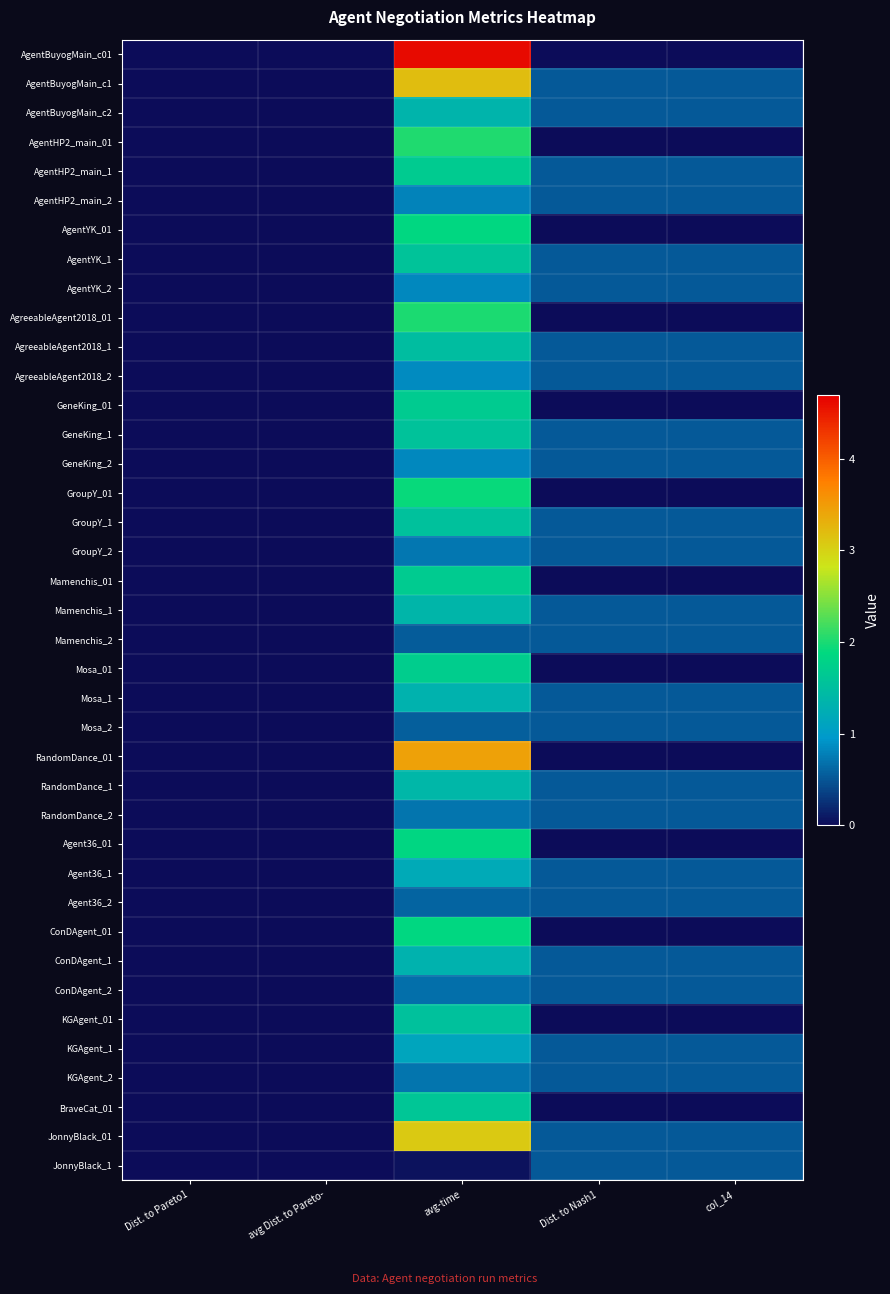

Reading right to left, what are all the values shown in this chart?

AgentBuyogMain_c01: col_14=0.0	Dist. to Nash1=0.0	avg-time=4.6	avg Dist. to Pareto-=0.0	Dist. to Pareto1=0.0
AgentBuyogMain_c1: col_14=0.5	Dist. to Nash1=0.5	avg-time=3.2	avg Dist. to Pareto-=0.0	Dist. to Pareto1=0.0
AgentBuyogMain_c2: col_14=0.5	Dist. to Nash1=0.5	avg-time=1.3	avg Dist. to Pareto-=0.0	Dist. to Pareto1=0.0
AgentHP2_main_01: col_14=0.0	Dist. to Nash1=0.0	avg-time=2.0	avg Dist. to Pareto-=0.0	Dist. to Pareto1=0.0
AgentHP2_main_1: col_14=0.5	Dist. to Nash1=0.5	avg-time=1.7	avg Dist. to Pareto-=0.0	Dist. to Pareto1=0.0
AgentHP2_main_2: col_14=0.5	Dist. to Nash1=0.5	avg-time=0.8	avg Dist. to Pareto-=0.0	Dist. to Pareto1=0.0
AgentYK_01: col_14=0.0	Dist. to Nash1=0.0	avg-time=1.9	avg Dist. to Pareto-=0.0	Dist. to Pareto1=0.0
AgentYK_1: col_14=0.5	Dist. to Nash1=0.5	avg-time=1.6	avg Dist. to Pareto-=0.0	Dist. to Pareto1=0.0
AgentYK_2: col_14=0.5	Dist. to Nash1=0.5	avg-time=0.8	avg Dist. to Pareto-=0.0	Dist. to Pareto1=0.0
AgreeableAgent2018_01: col_14=0.0	Dist. to Nash1=0.0	avg-time=2.0	avg Dist. to Pareto-=0.0	Dist. to Pareto1=0.0
AgreeableAgent2018_1: col_14=0.5	Dist. to Nash1=0.5	avg-time=1.5	avg Dist. to Pareto-=0.0	Dist. to Pareto1=0.0
AgreeableAgent2018_2: col_14=0.5	Dist. to Nash1=0.5	avg-time=0.9	avg Dist. to Pareto-=0.0	Dist. to Pareto1=0.0
GeneKing_01: col_14=0.0	Dist. to Nash1=0.0	avg-time=1.7	avg Dist. to Pareto-=0.0	Dist. to Pareto1=0.0
GeneKing_1: col_14=0.5	Dist. to Nash1=0.5	avg-time=1.6	avg Dist. to Pareto-=0.0	Dist. to Pareto1=0.0
GeneKing_2: col_14=0.5	Dist. to Nash1=0.5	avg-time=0.8	avg Dist. to Pareto-=0.0	Dist. to Pareto1=0.0
GroupY_01: col_14=0.0	Dist. to Nash1=0.0	avg-time=1.9	avg Dist. to Pareto-=0.0	Dist. to Pareto1=0.0
GroupY_1: col_14=0.5	Dist. to Nash1=0.5	avg-time=1.5	avg Dist. to Pareto-=0.0	Dist. to Pareto1=0.0
GroupY_2: col_14=0.5	Dist. to Nash1=0.5	avg-time=0.7	avg Dist. to Pareto-=0.0	Dist. to Pareto1=0.0
Mamenchis_01: col_14=0.0	Dist. to Nash1=0.0	avg-time=1.7	avg Dist. to Pareto-=0.0	Dist. to Pareto1=0.0
Mamenchis_1: col_14=0.5	Dist. to Nash1=0.5	avg-time=1.4	avg Dist. to Pareto-=0.0	Dist. to Pareto1=0.0
Mamenchis_2: col_14=0.5	Dist. to Nash1=0.5	avg-time=0.5	avg Dist. to Pareto-=0.0	Dist. to Pareto1=0.0
Mosa_01: col_14=0.0	Dist. to Nash1=0.0	avg-time=1.7	avg Dist. to Pareto-=0.0	Dist. to Pareto1=0.0
Mosa_1: col_14=0.5	Dist. to Nash1=0.5	avg-time=1.3	avg Dist. to Pareto-=0.0	Dist. to Pareto1=0.0
Mosa_2: col_14=0.5	Dist. to Nash1=0.5	avg-time=0.6	avg Dist. to Pareto-=0.0	Dist. to Pareto1=0.0
RandomDance_01: col_14=0.0	Dist. to Nash1=0.0	avg-time=3.4	avg Dist. to Pareto-=0.0	Dist. to Pareto1=0.0
RandomDance_1: col_14=0.5	Dist. to Nash1=0.5	avg-time=1.4	avg Dist. to Pareto-=0.0	Dist. to Pareto1=0.0
RandomDance_2: col_14=0.5	Dist. to Nash1=0.5	avg-time=0.7	avg Dist. to Pareto-=0.0	Dist. to Pareto1=0.0
Agent36_01: col_14=0.0	Dist. to Nash1=0.0	avg-time=1.8	avg Dist. to Pareto-=0.0	Dist. to Pareto1=0.0
Agent36_1: col_14=0.5	Dist. to Nash1=0.5	avg-time=1.2	avg Dist. to Pareto-=0.0	Dist. to Pareto1=0.0
Agent36_2: col_14=0.5	Dist. to Nash1=0.5	avg-time=0.6	avg Dist. to Pareto-=0.0	Dist. to Pareto1=0.0
ConDAgent_01: col_14=0.0	Dist. to Nash1=0.0	avg-time=1.9	avg Dist. to Pareto-=0.0	Dist. to Pareto1=0.0
ConDAgent_1: col_14=0.5	Dist. to Nash1=0.5	avg-time=1.3	avg Dist. to Pareto-=0.0	Dist. to Pareto1=0.0
ConDAgent_2: col_14=0.5	Dist. to Nash1=0.5	avg-time=0.7	avg Dist. to Pareto-=0.0	Dist. to Pareto1=0.0
KGAgent_01: col_14=0.0	Dist. to Nash1=0.0	avg-time=1.5	avg Dist. to Pareto-=0.0	Dist. to Pareto1=0.0
KGAgent_1: col_14=0.5	Dist. to Nash1=0.5	avg-time=1.1	avg Dist. to Pareto-=0.0	Dist. to Pareto1=0.0
KGAgent_2: col_14=0.5	Dist. to Nash1=0.5	avg-time=0.7	avg Dist. to Pareto-=0.0	Dist. to Pareto1=0.0
BraveCat_01: col_14=0.0	Dist. to Nash1=0.0	avg-time=1.6	avg Dist. to Pareto-=0.0	Dist. to Pareto1=0.0
JonnyBlack_01: col_14=0.5	Dist. to Nash1=0.5	avg-time=3.1	avg Dist. to Pareto-=0.0	Dist. to Pareto1=0.0
JonnyBlack_1: col_14=0.5	Dist. to Nash1=0.5	avg-time=0.0	avg Dist. to Pareto-=0.0	Dist. to Pareto1=0.0